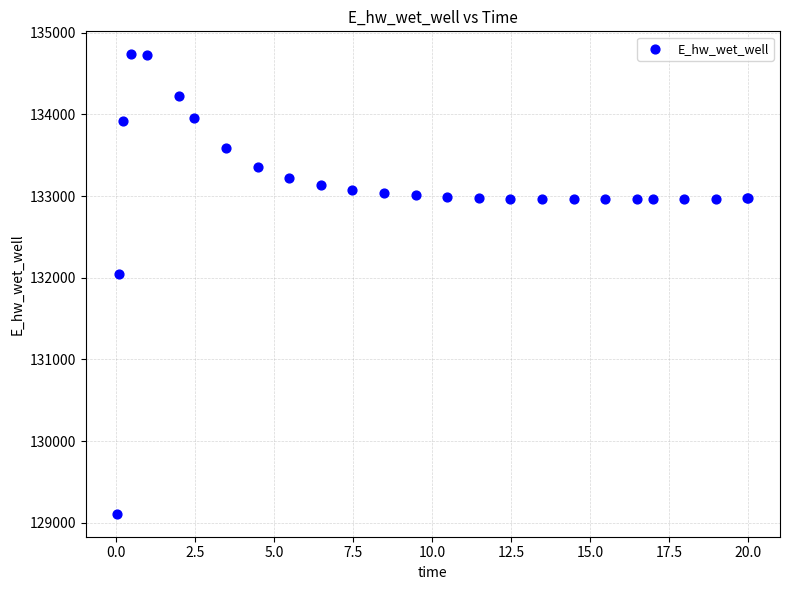

What Y value in the scatter plot is closest to 131923?

132045.7